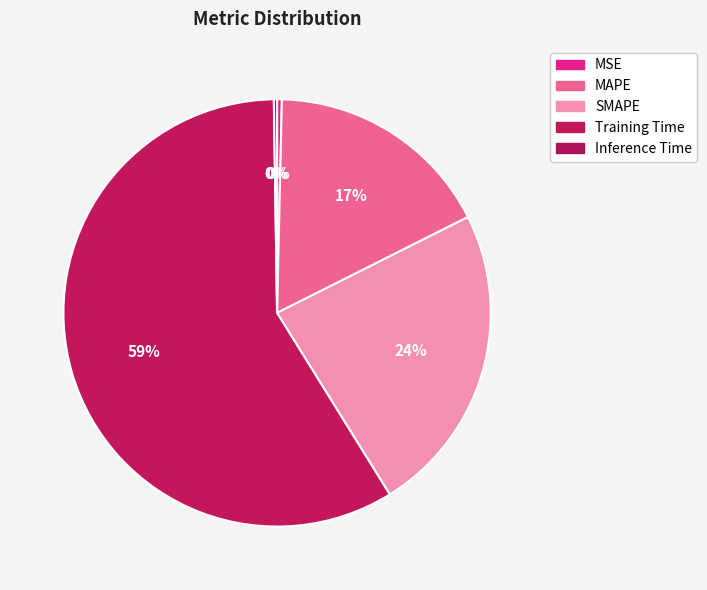

Between Training Time and SMAPE, which is larger?

Training Time